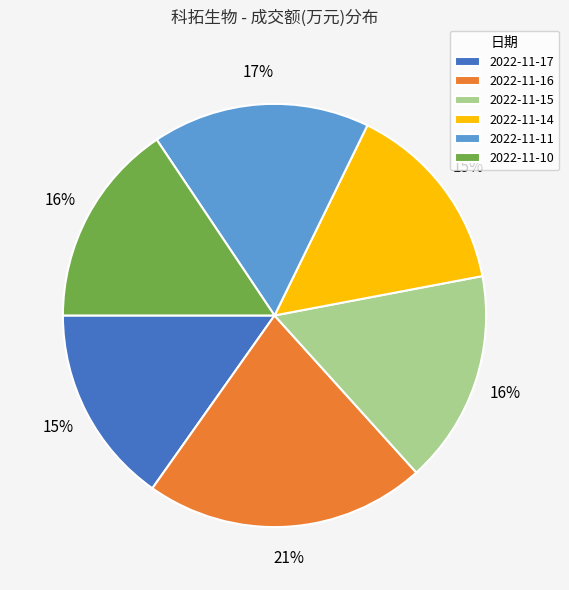

How many slices are in this pie chart?

6